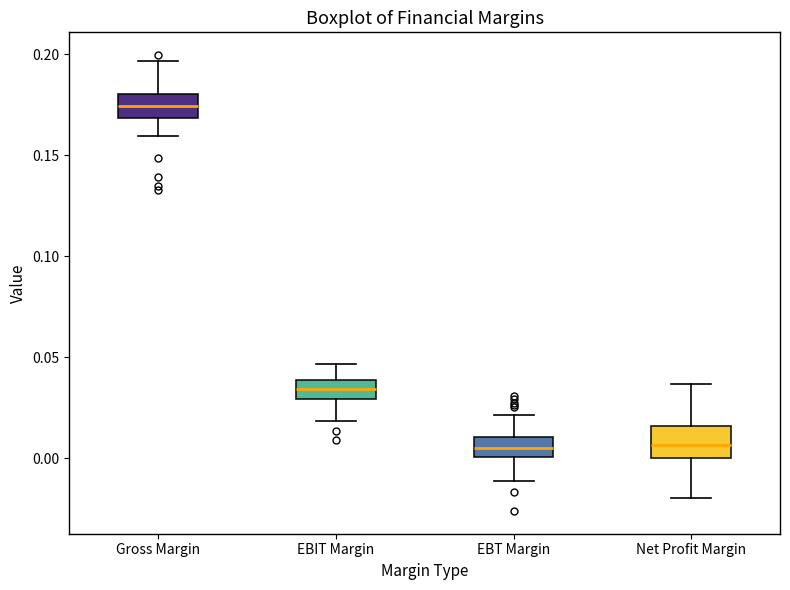

Where is the lower edge of the box for Net Profit Margin on the y-axis? The values are not printed on the chart, so give them approximately, as read against the axis.

0.000